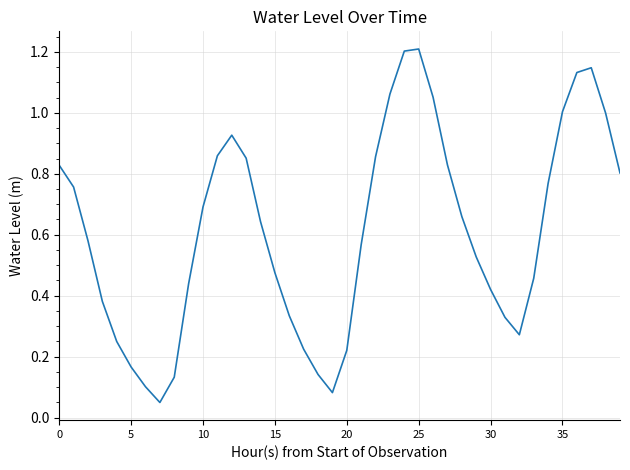

What is the maximum value shown in the chart?

1.2